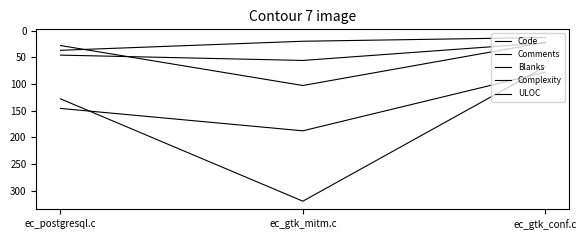

How many categories are shown in the chart?

3